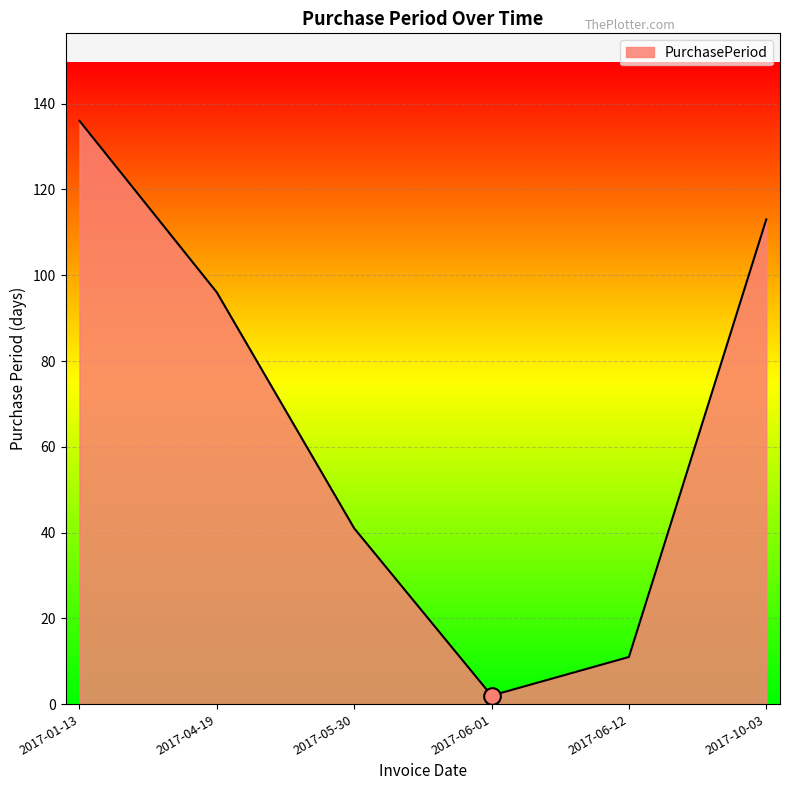

What is the greatest value displayed?

136